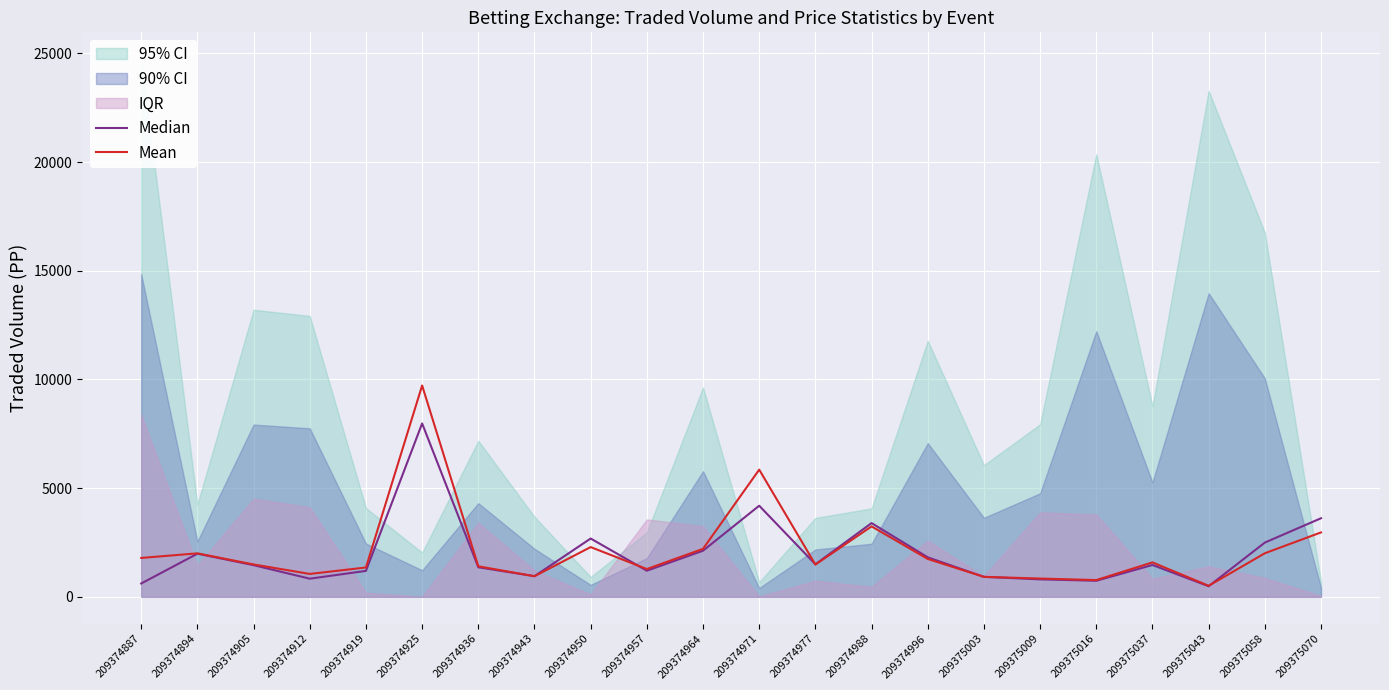

Does the chart display data point markers on the line(s)?

No